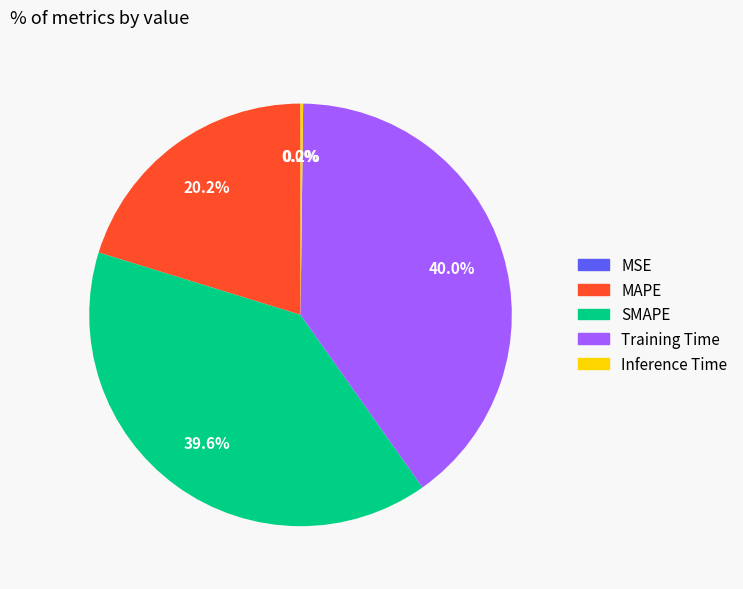

What is the ratio of the value at MAPE to the value at SMAPE?

0.5